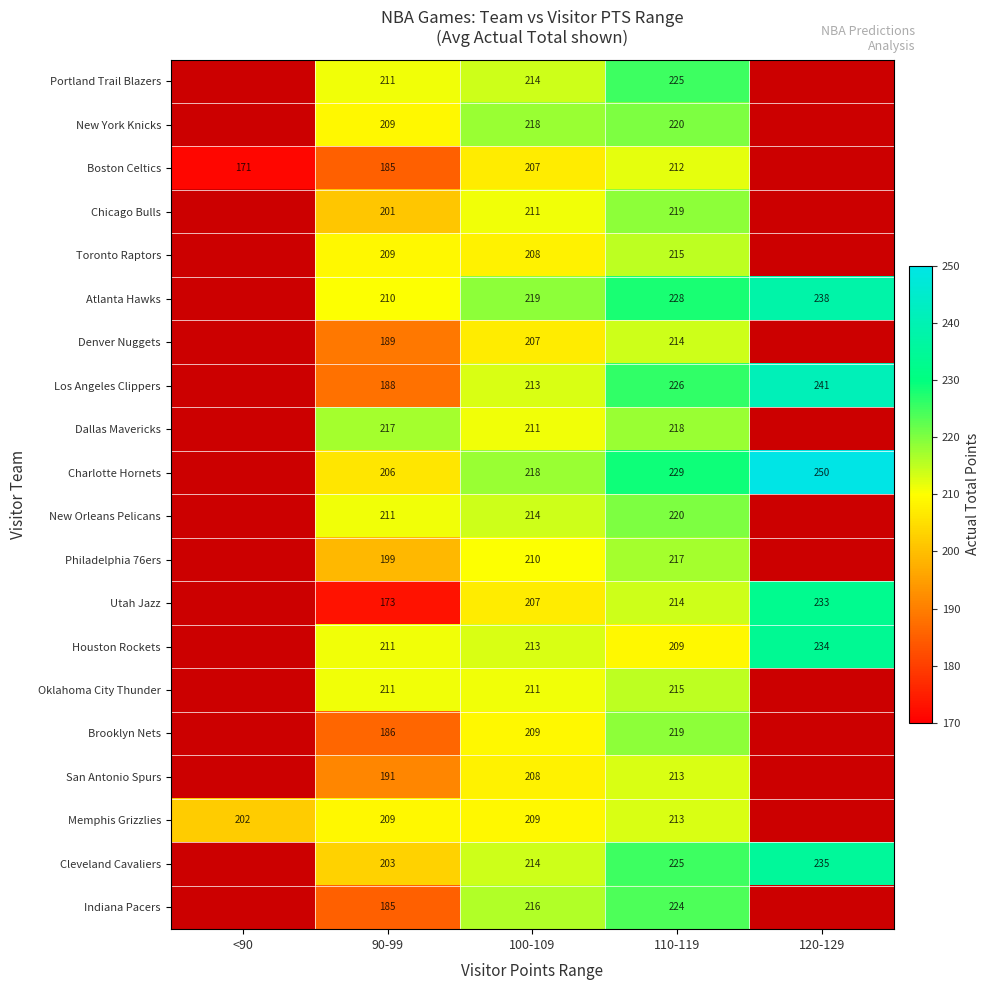

At which category is the sum across all series the highest?

110-119